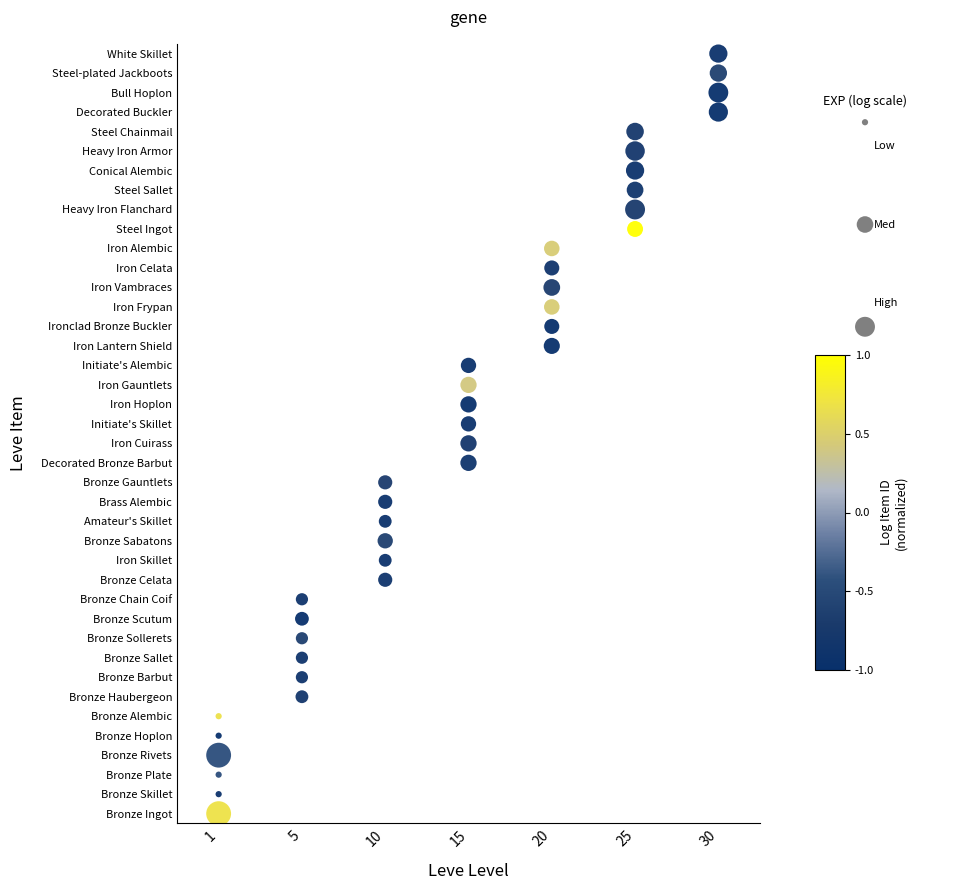

Is it true that the value at 1 is 0?

True